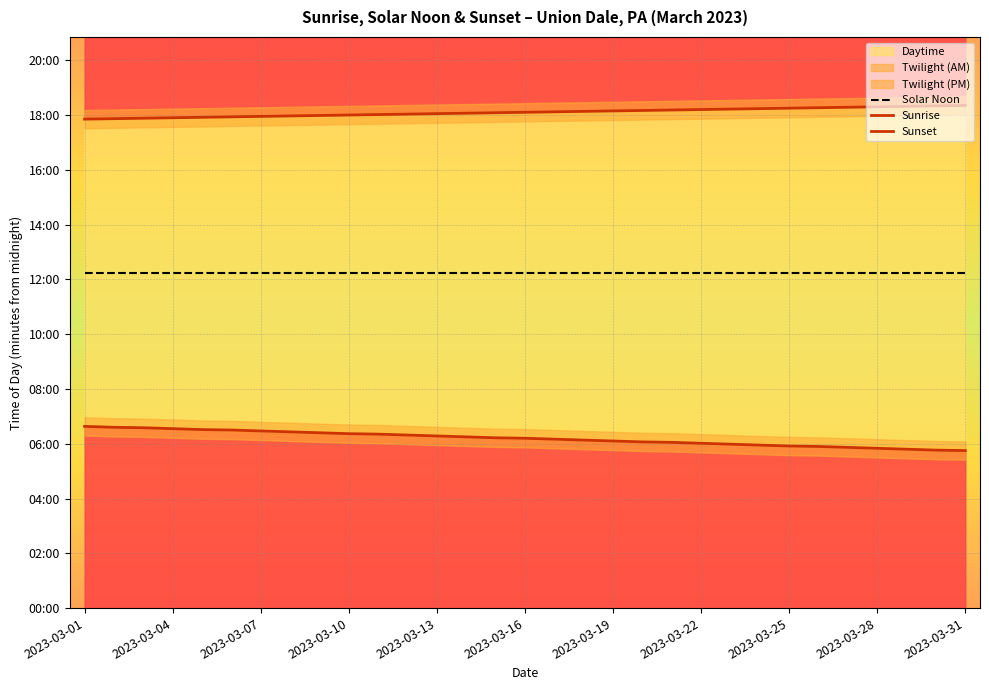

Is it true that Sunrise equals 190 at 13?

False